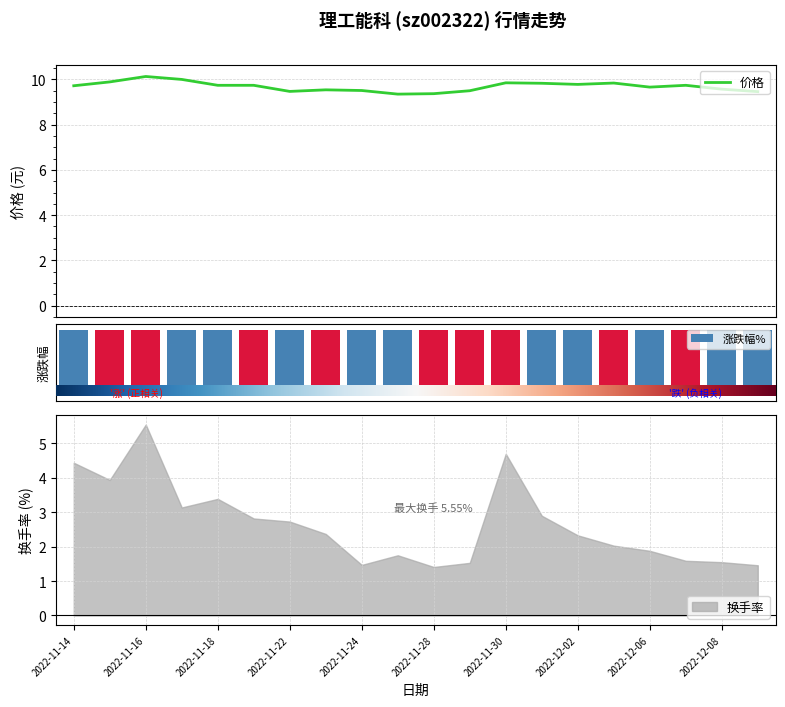

List the series in order of their peak value, highest first.

价格, 换手率, 涨跌幅%